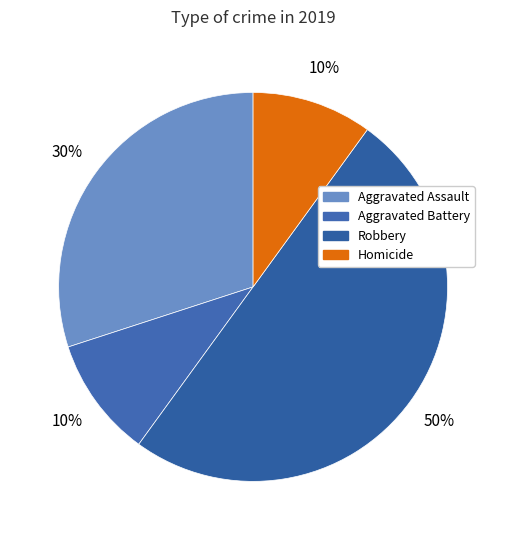

To the nearest percent, what portion does Robbery represent?

50%